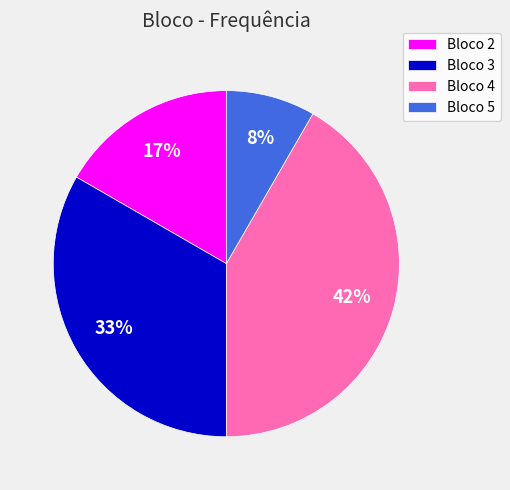

How many slices are in this pie chart?

4